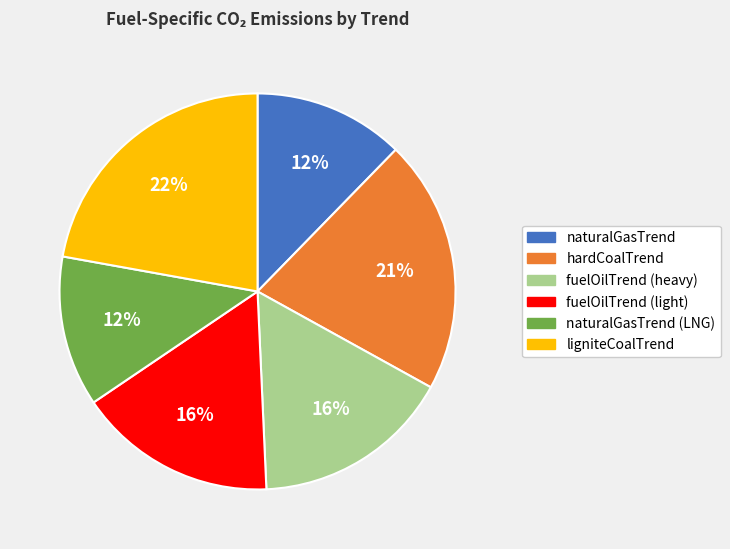

Is there a majority slice in this chart?

No